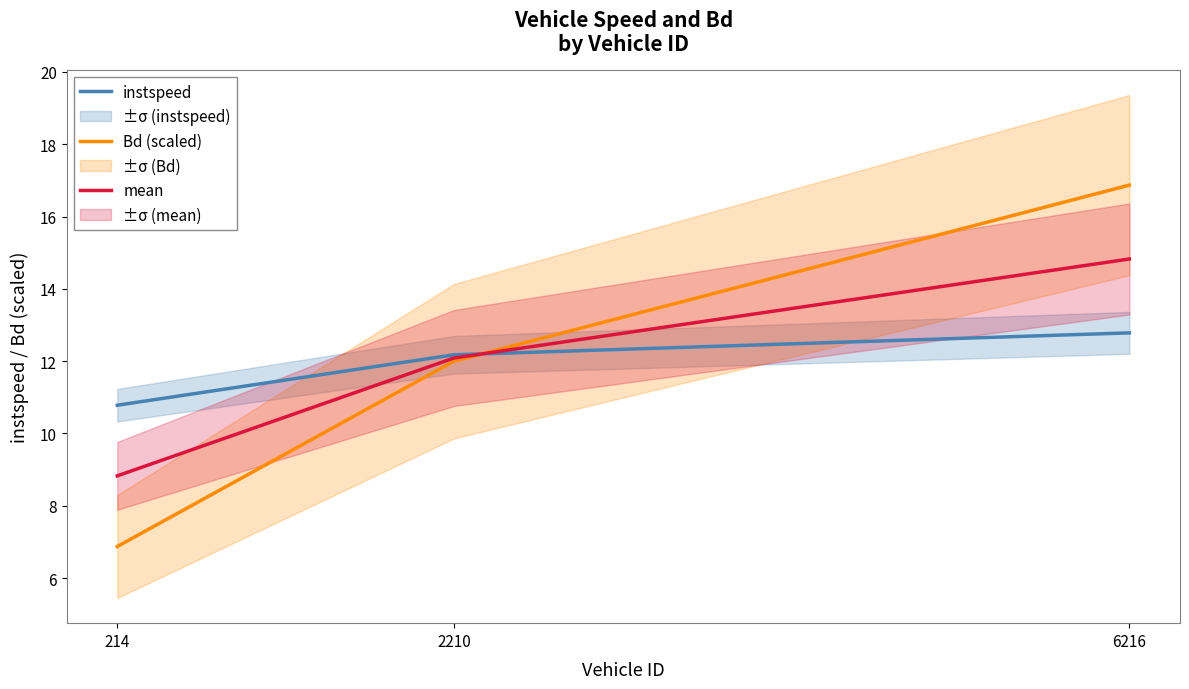

What is the difference between the maximum and second lowest values in the mean series?

2.7